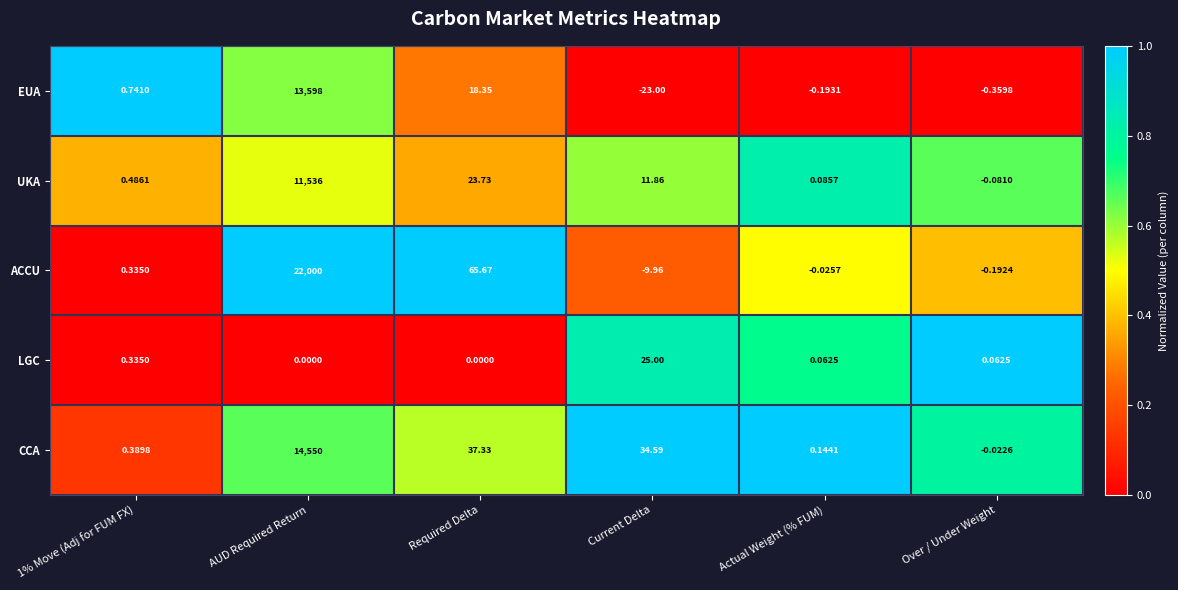

Which category has the lowest value in the UKA series?

Over / Under Weight